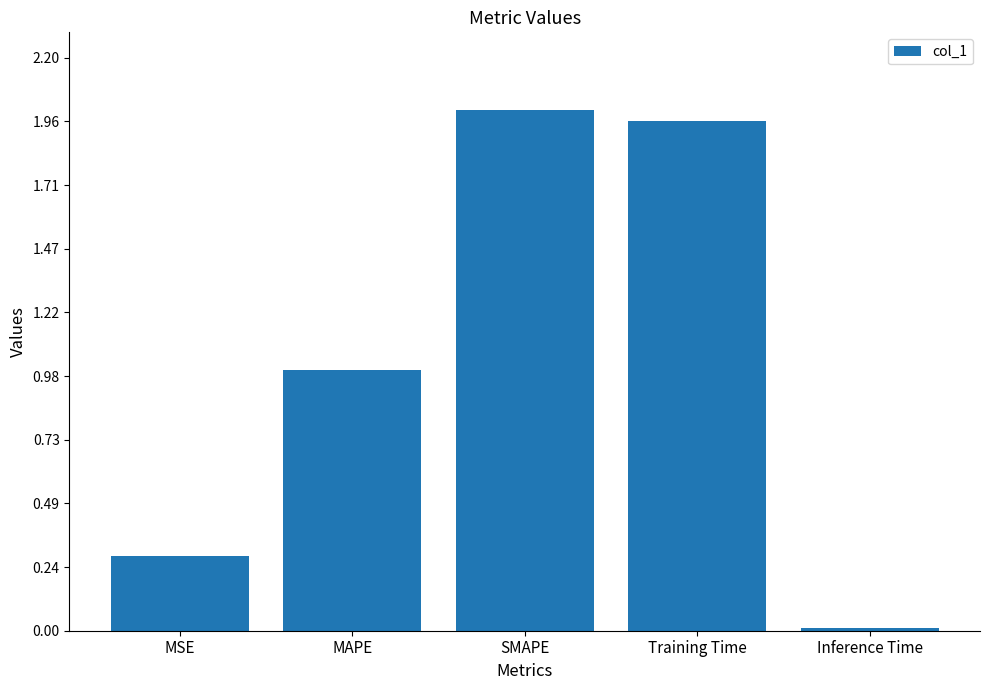

Which has a higher value, MSE or SMAPE?

SMAPE